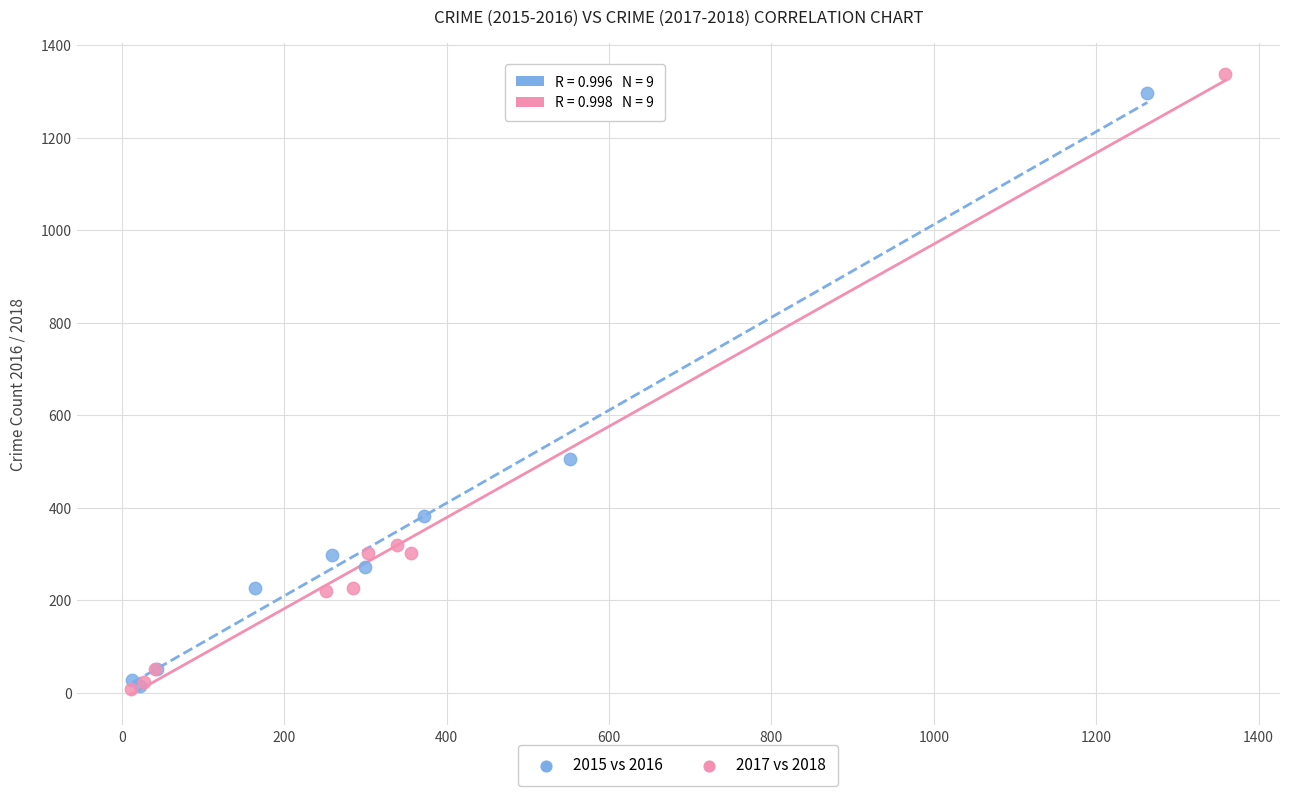

Which series has the widest spread of Y values?

2017 vs 2018